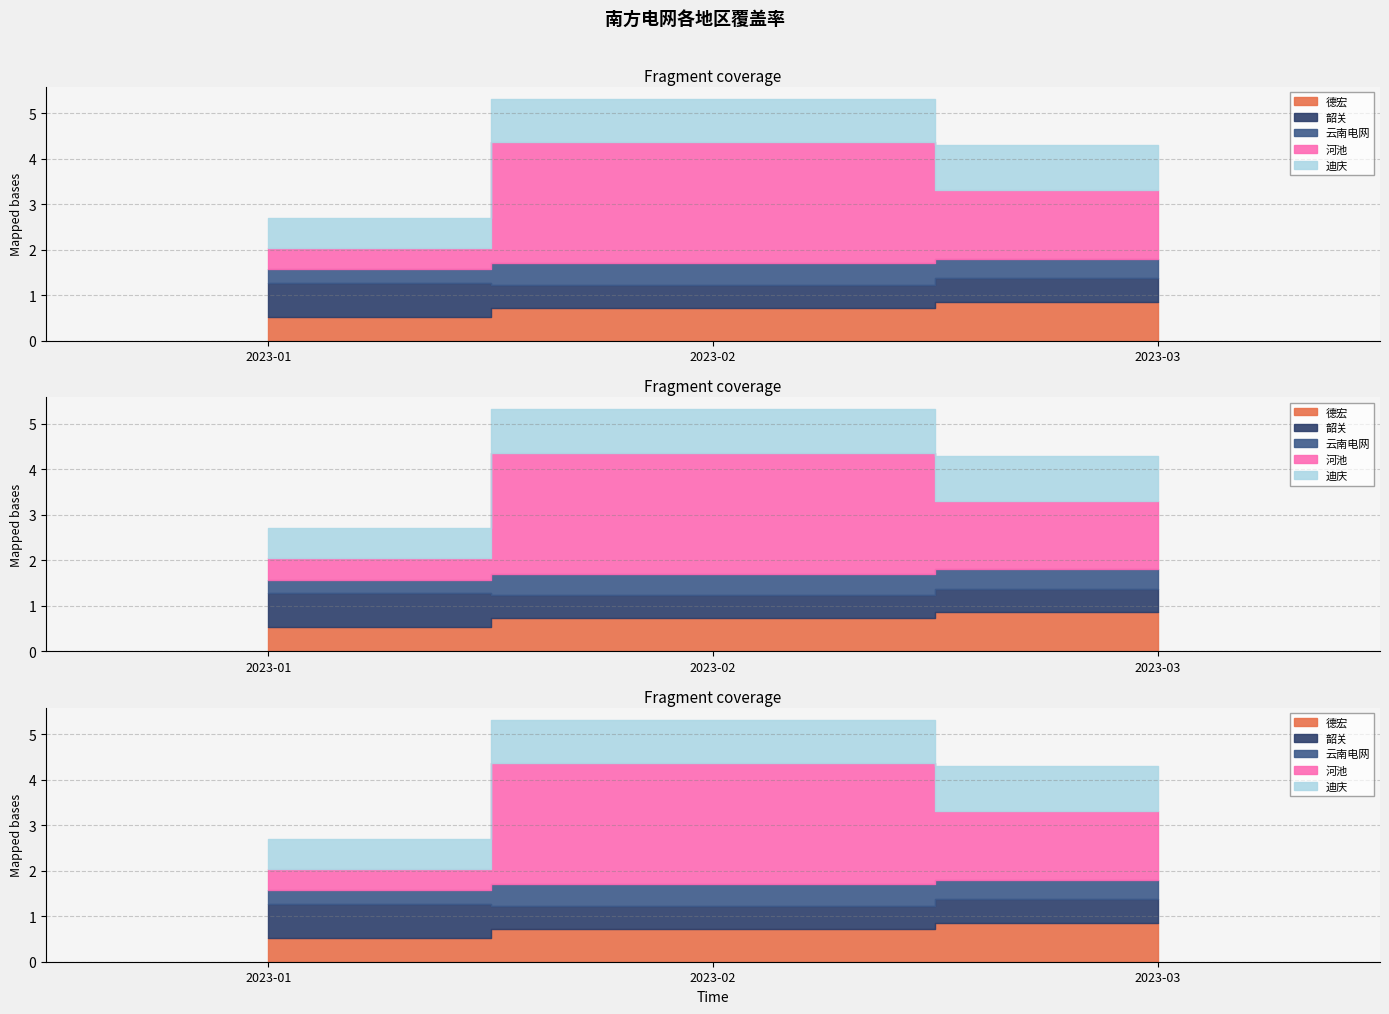

What are all the series names shown in the legend?

德宏, 韶关, 云南电网, 河池, 迪庆